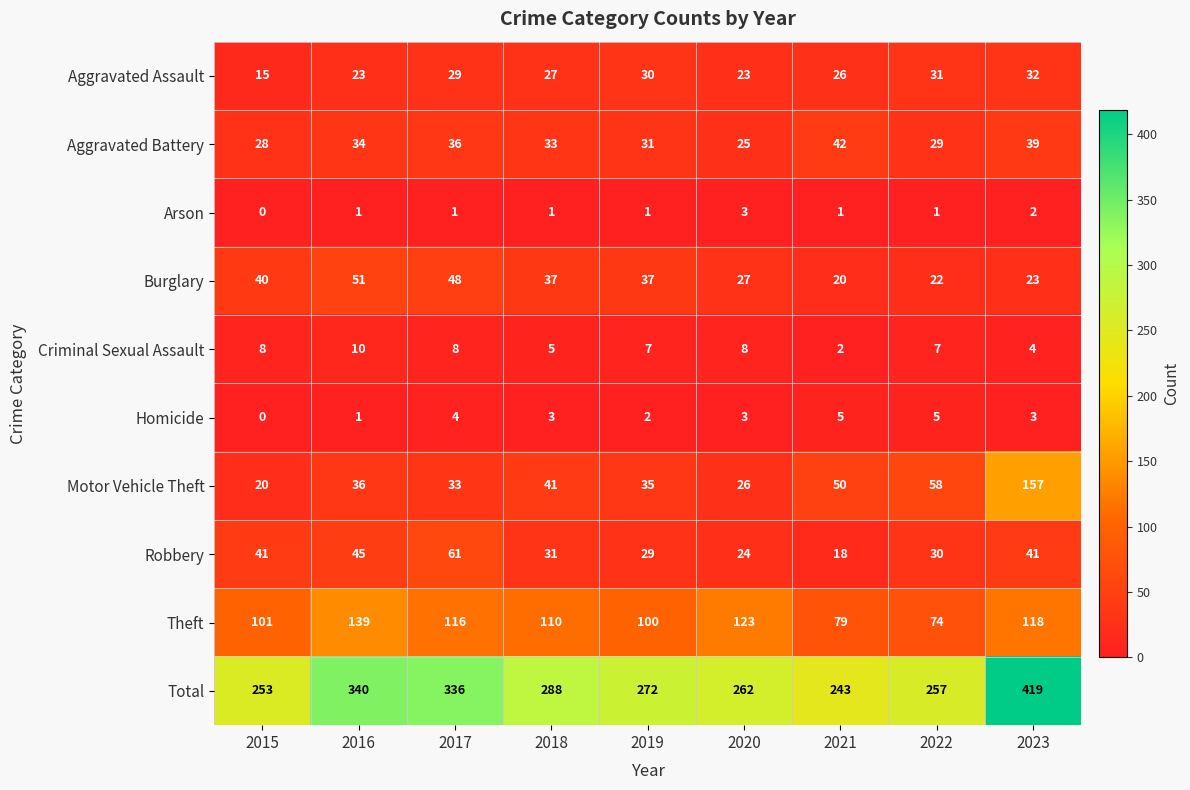

At which category is the sum across all series the highest?

2023